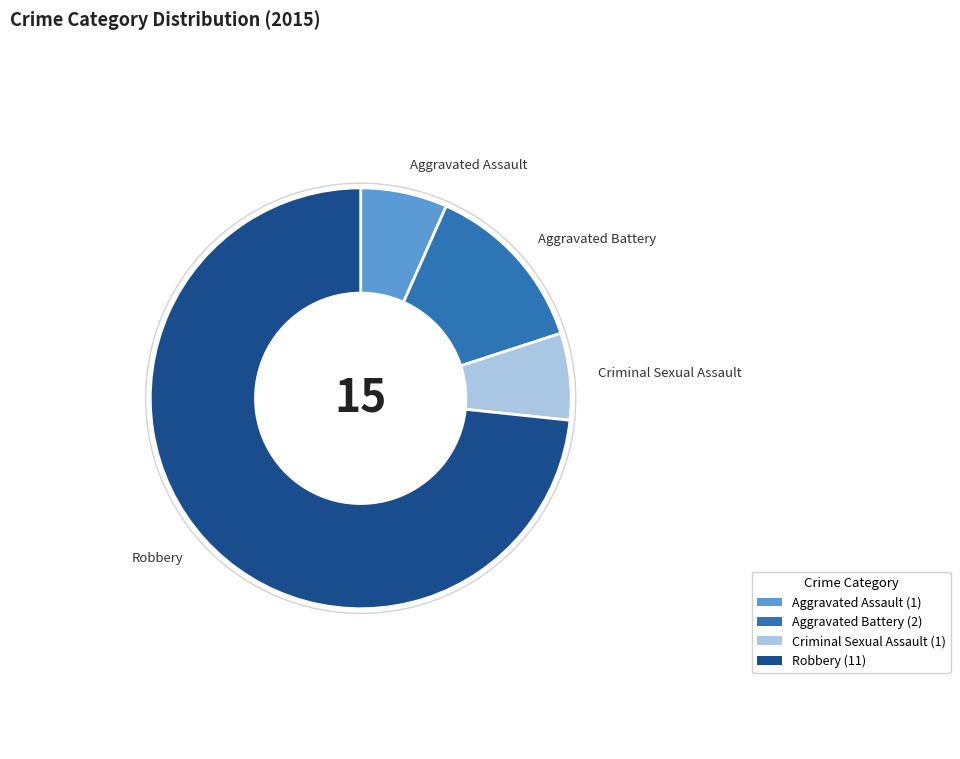

Is the sum of Aggravated Assault and Aggravated Battery greater than half?

No